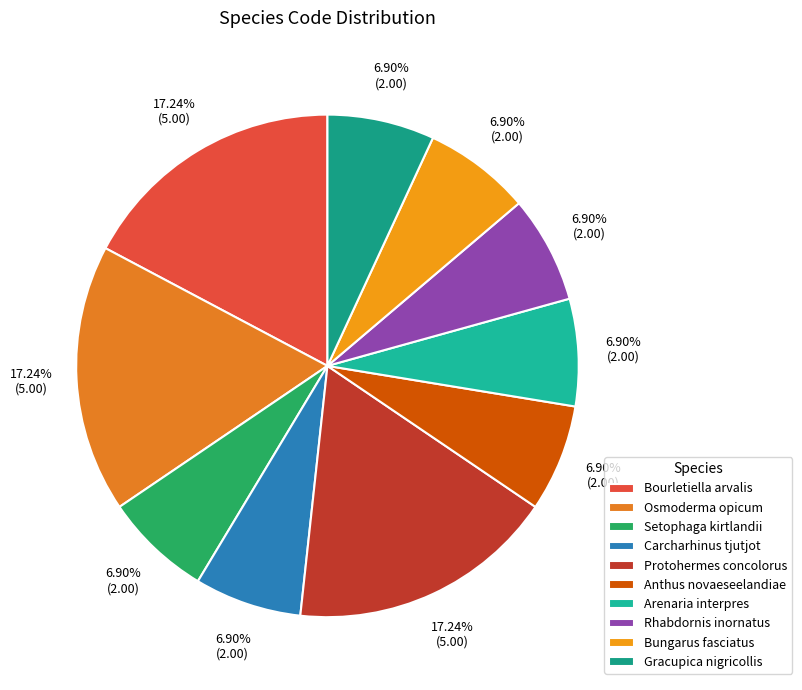

Which slice is the smallest?

Setophaga kirtlandii